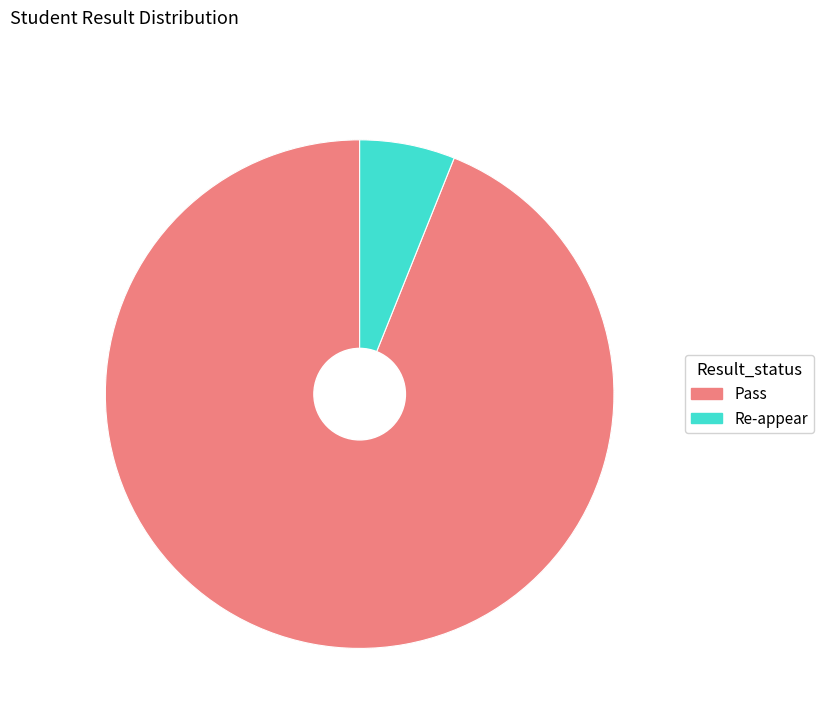

What is the ratio of the value at Pass to the value at Re-appear?

15.5